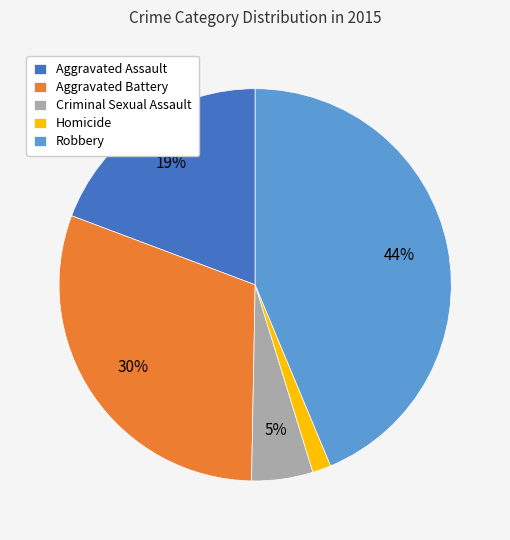

To the nearest percent, what percentage of the pie is Aggravated Assault?

19%